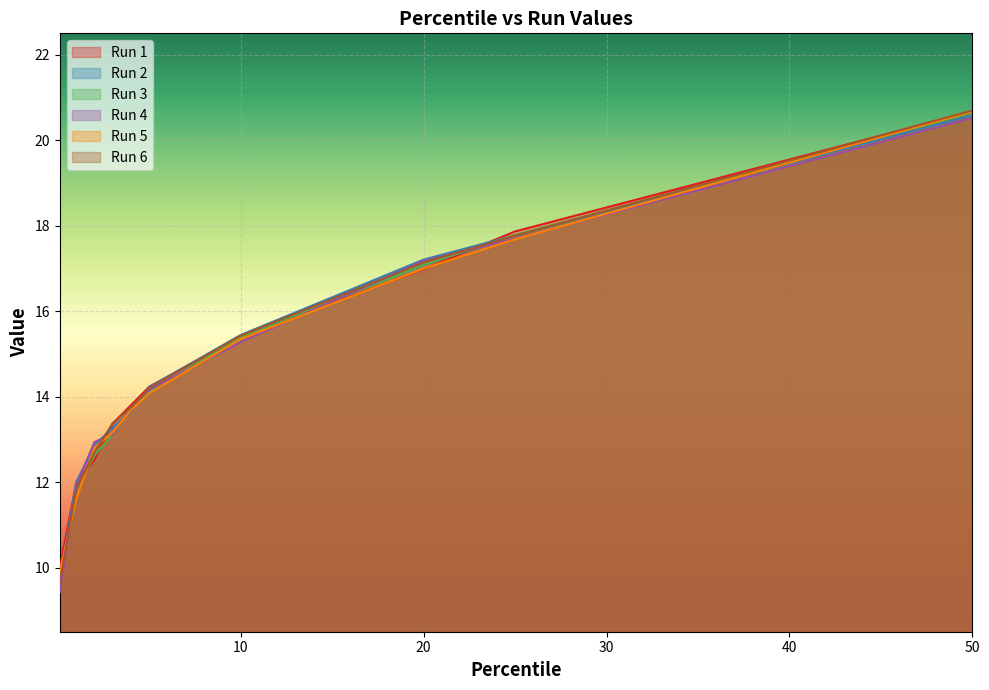

List the labels in order of Run 2 value, smallest first.

0.1, 1, 2, 3, 4, 5, 10, 20, 25, 50